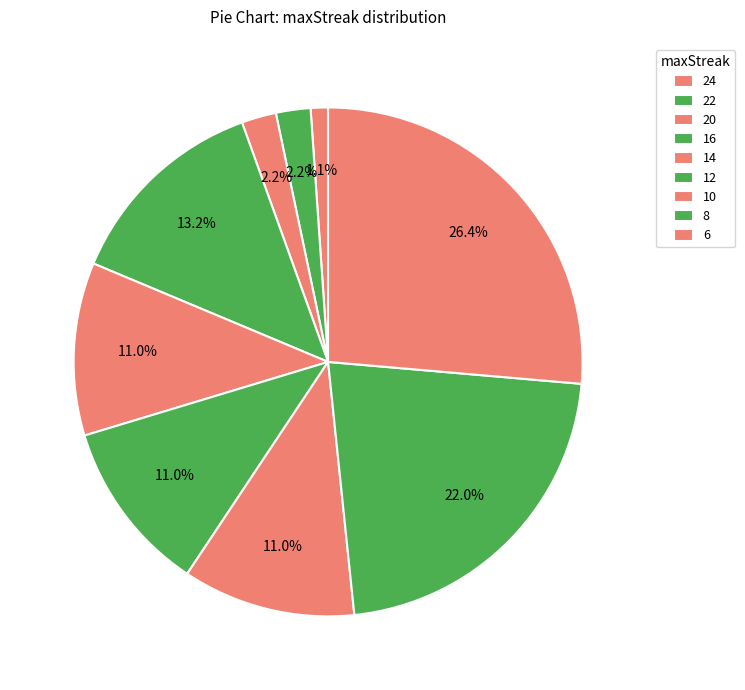

Count the number of slices in the pie.

9